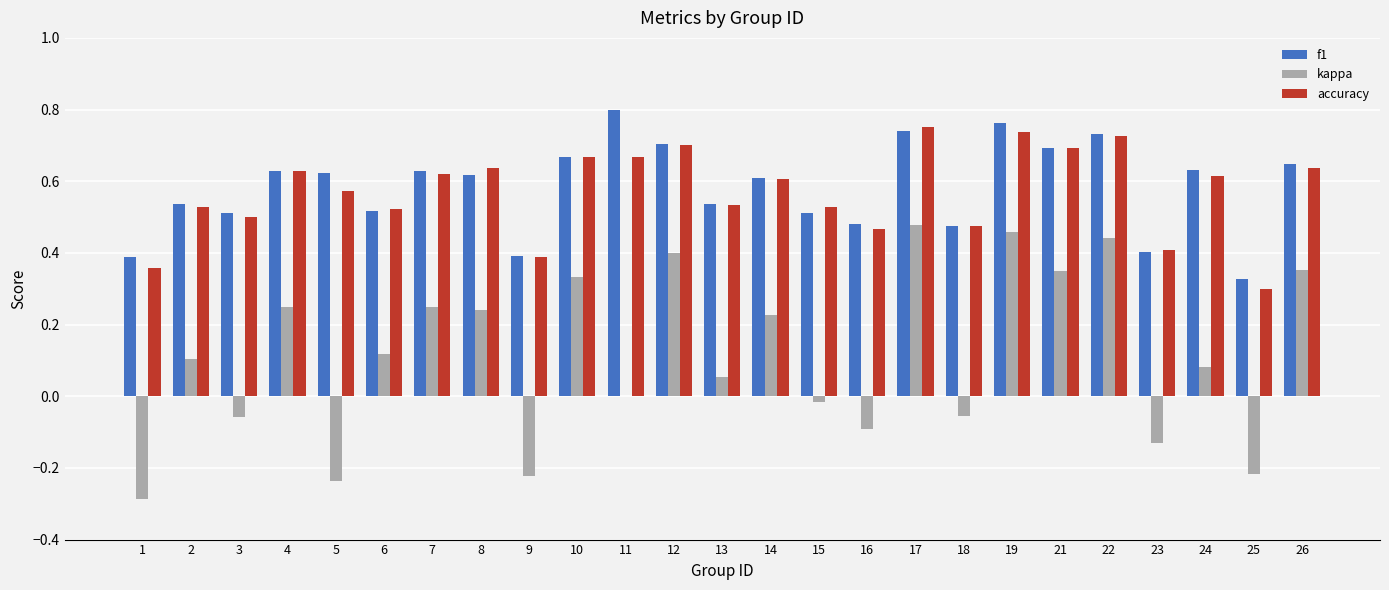

Which category has the highest value across all series?

11